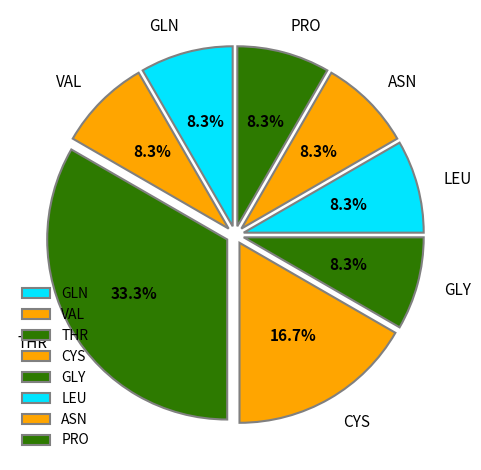

Is there a majority slice in this chart?

No